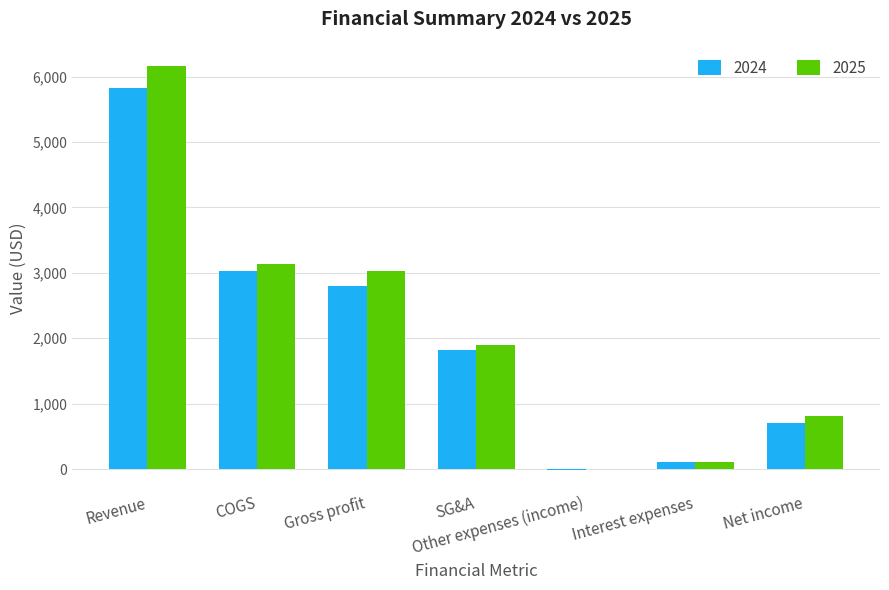

Between Revenue and COGS, which series saw the biggest shift?

2025